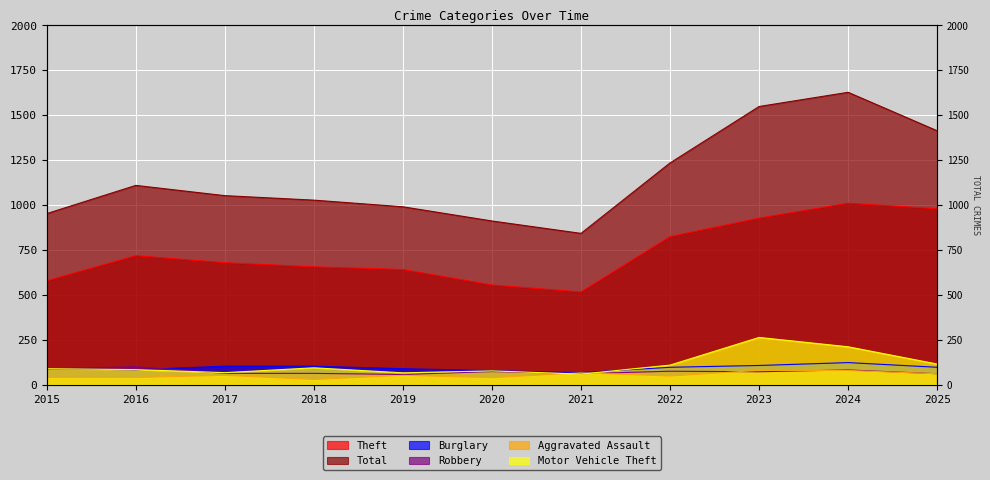

What is the total value across all series at 2021?

1605